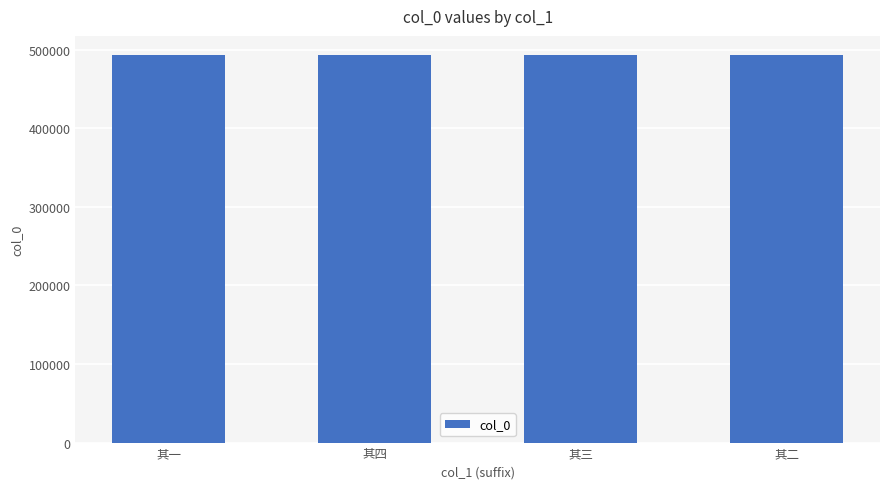

The chart shows a value of 306078 at 其四. True or false?

False